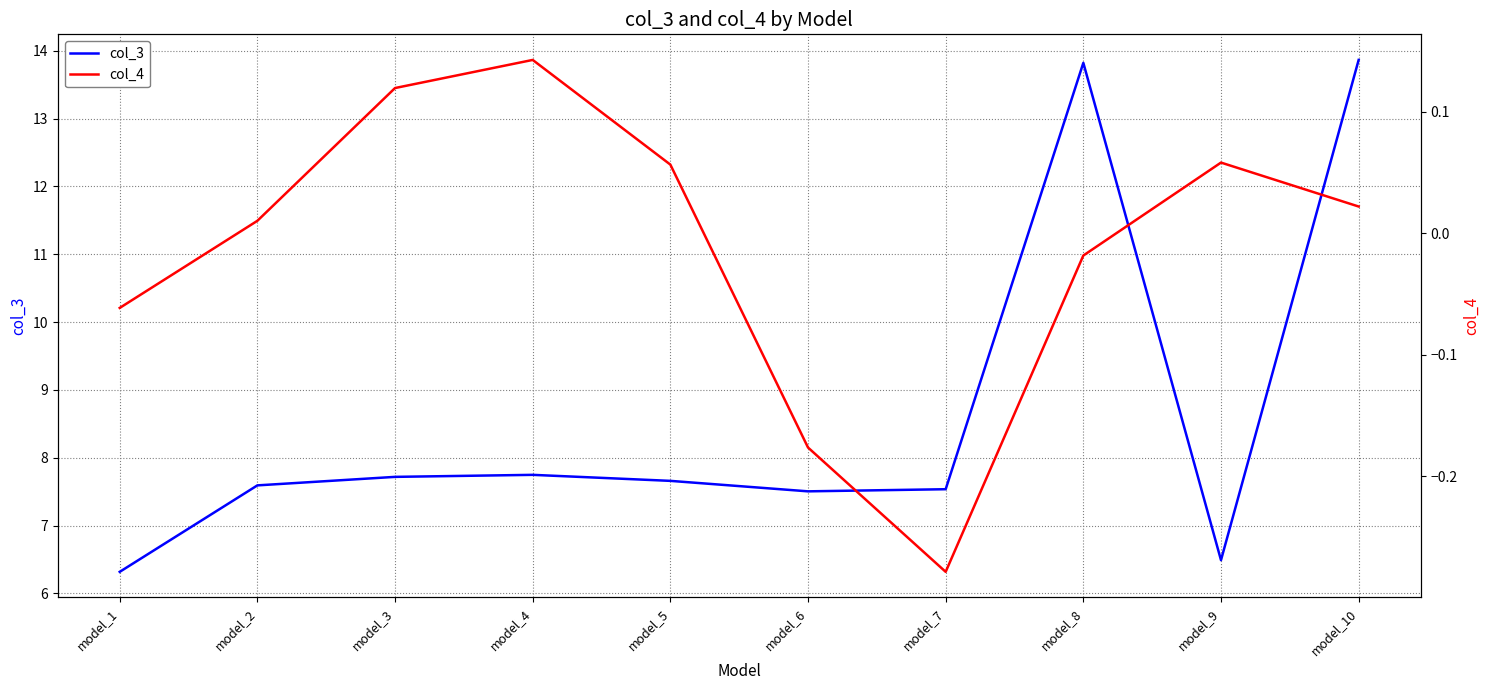

Where is the first local maximum for col_3?

model_4